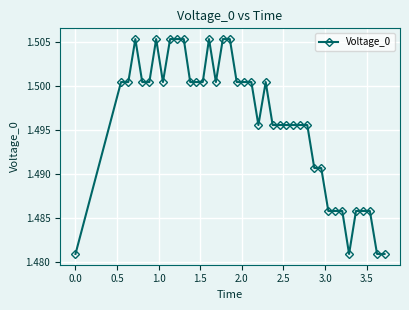

What is the sum of all values?

59.8